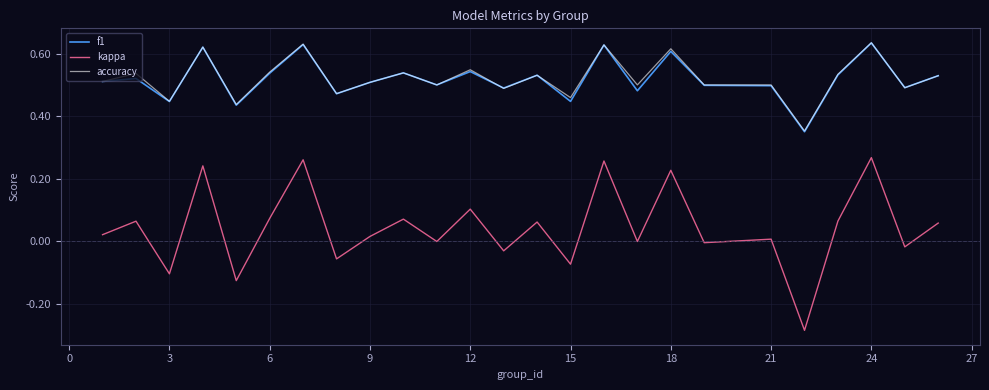

Which series has the widest spread of values?

kappa